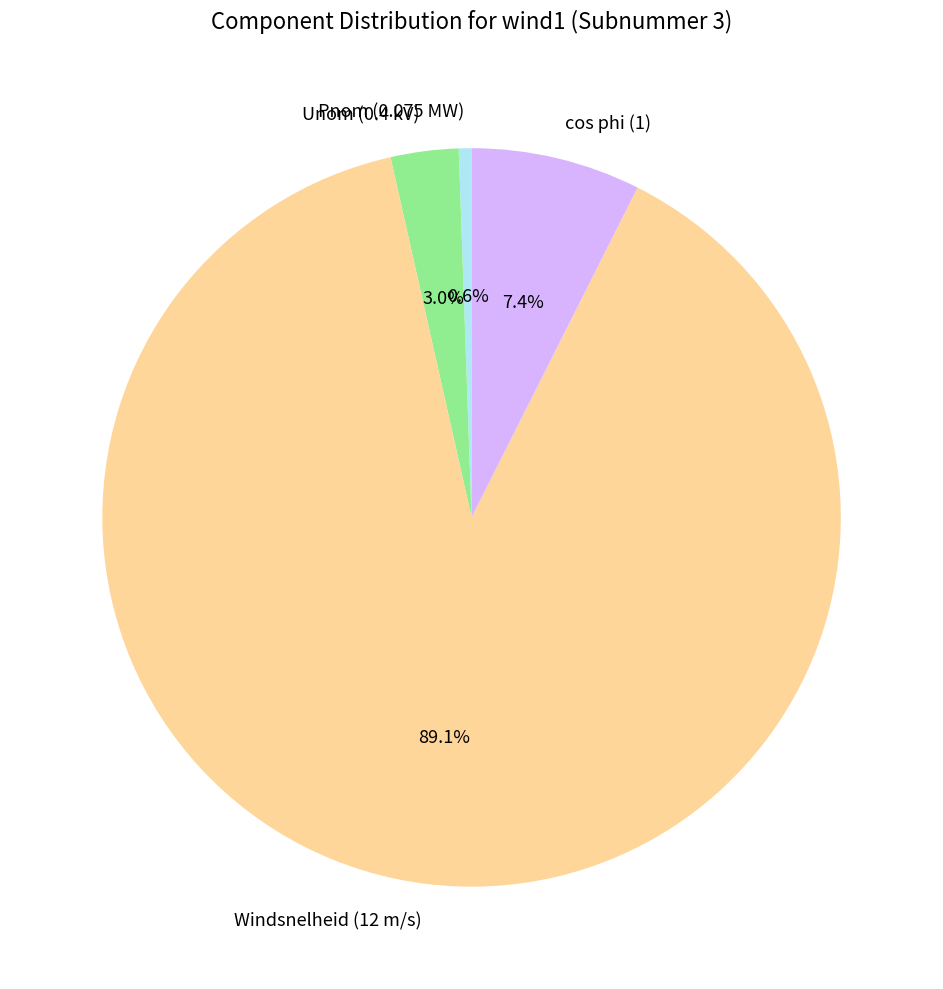

What percentage is NOT represented by cos phi (1)?

92.6%